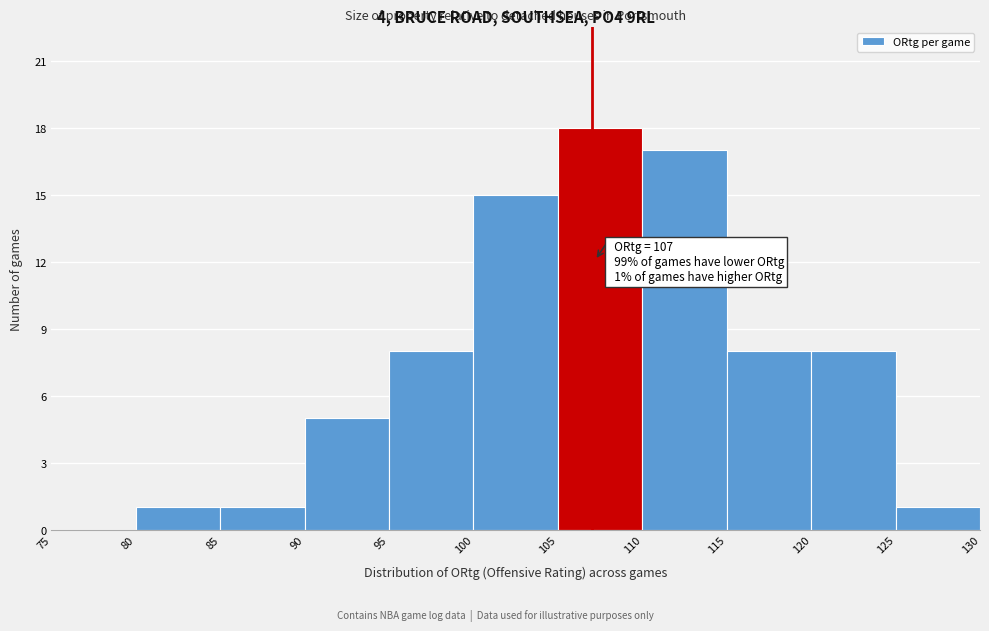

Over which range of the x-axis is the bar tallest?

105 to 110